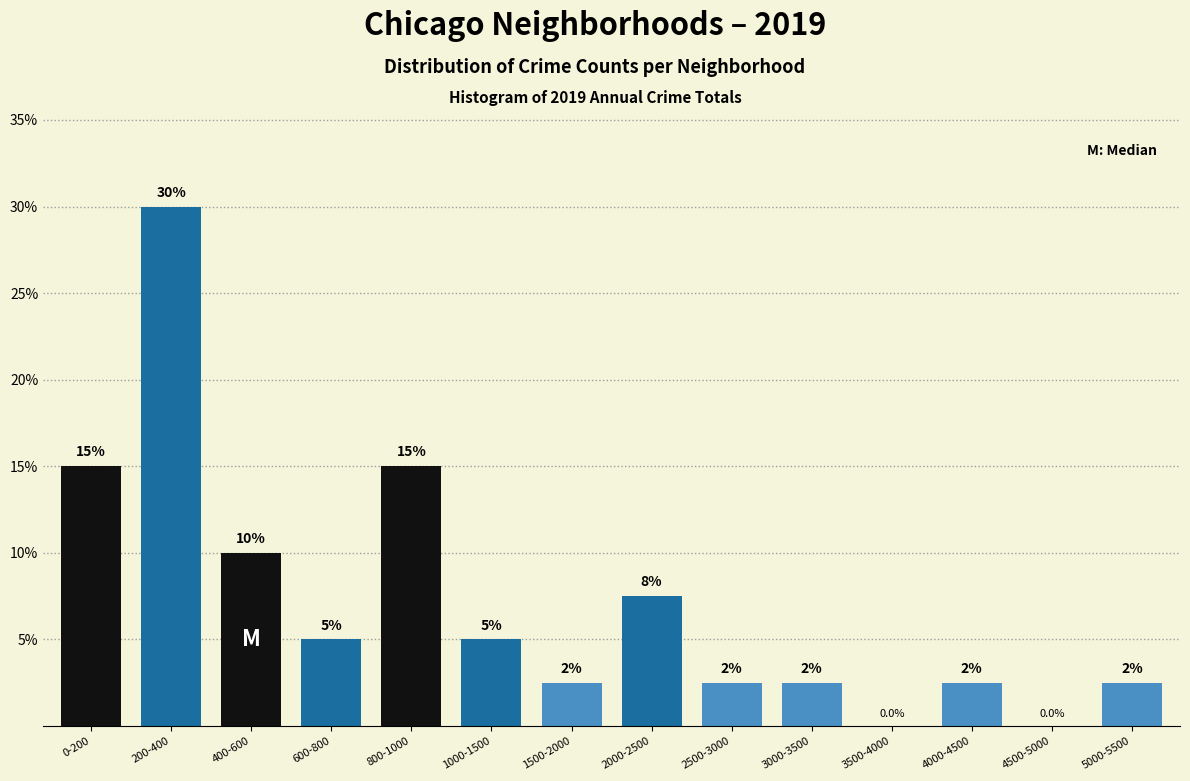

Reading left to right, what are all the values shown in this chart?

0-200=15.0	200-400=30.0	400-600=10.0	600-800=5.0	800-1000=15.0	1000-1500=5.0	1500-2000=2.5	2000-2500=7.5	2500-3000=2.5	3000-3500=2.5	3500-4000=0.0	4000-4500=2.5	4500-5000=0.0	5000-5500=2.5